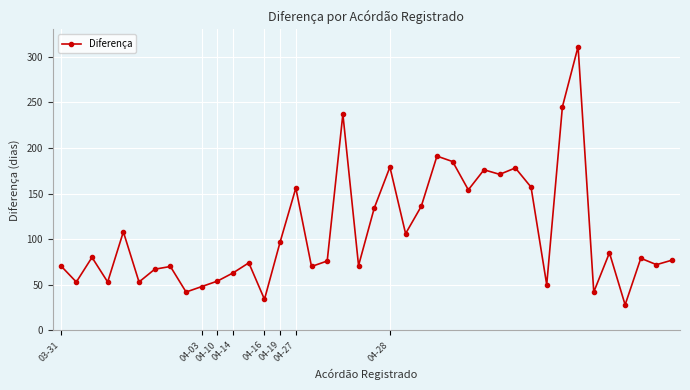

What is the value of the 20th point from the left?

71